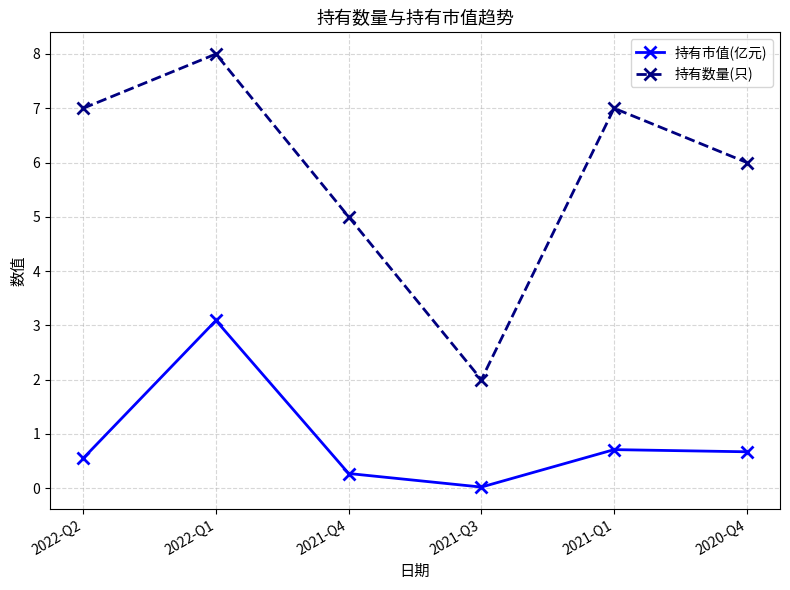

Which series has the largest range (max minus min)?

持有数量(只)